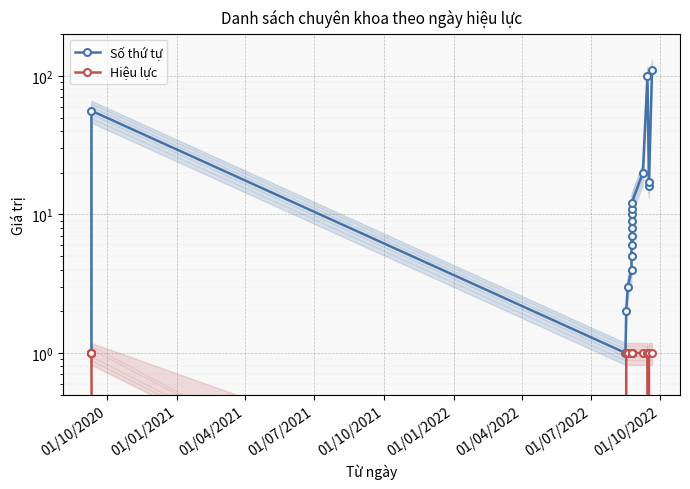

What is the average value of the Số thứ tự series?

20